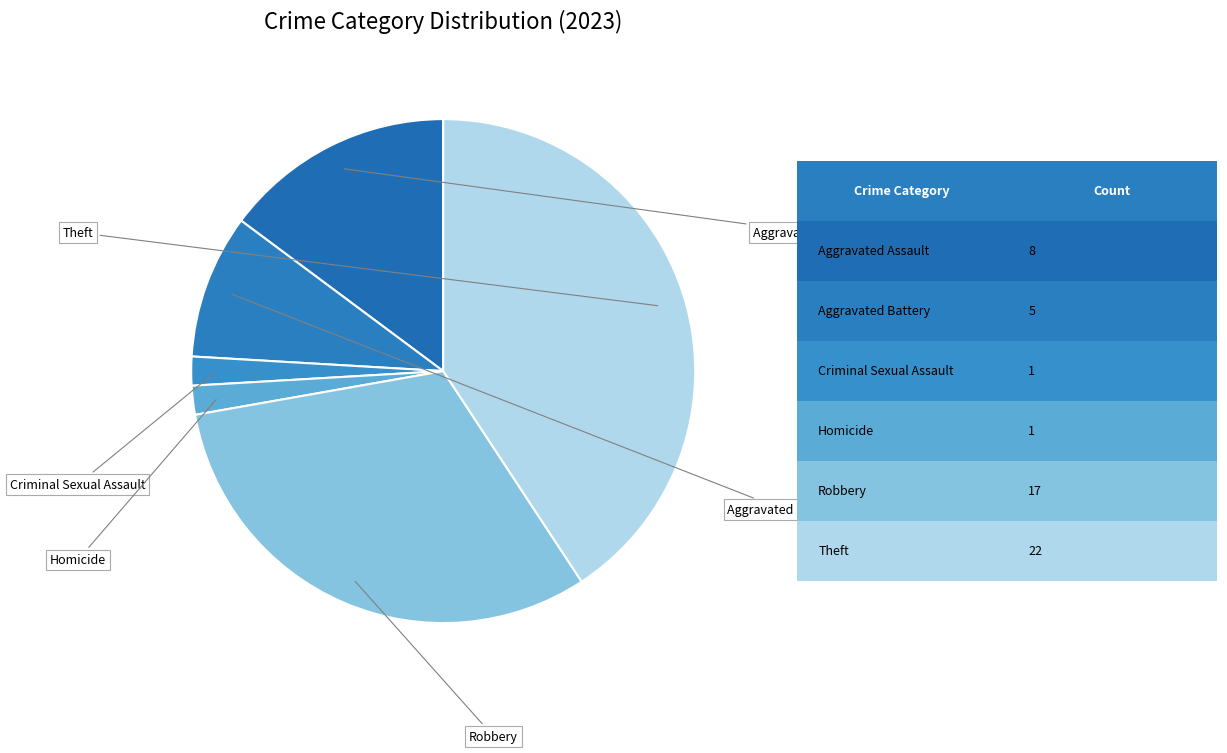

Count the number of slices in the pie.

6